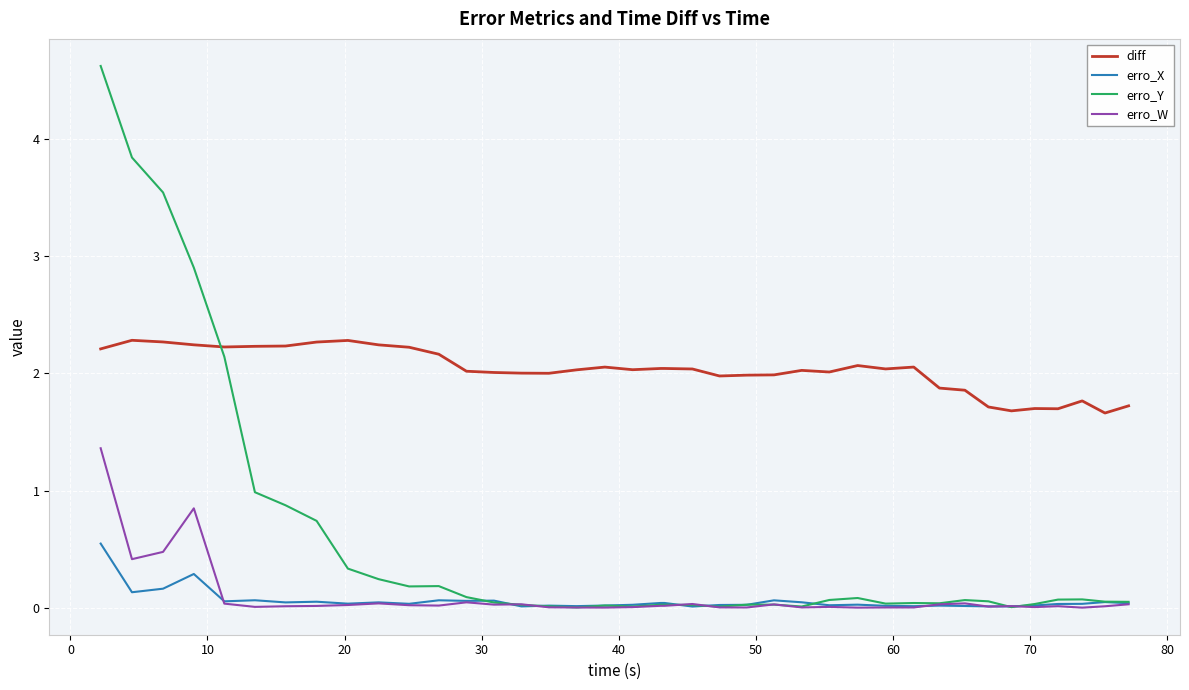

How many intersections are there between diff and erro_Y?

1